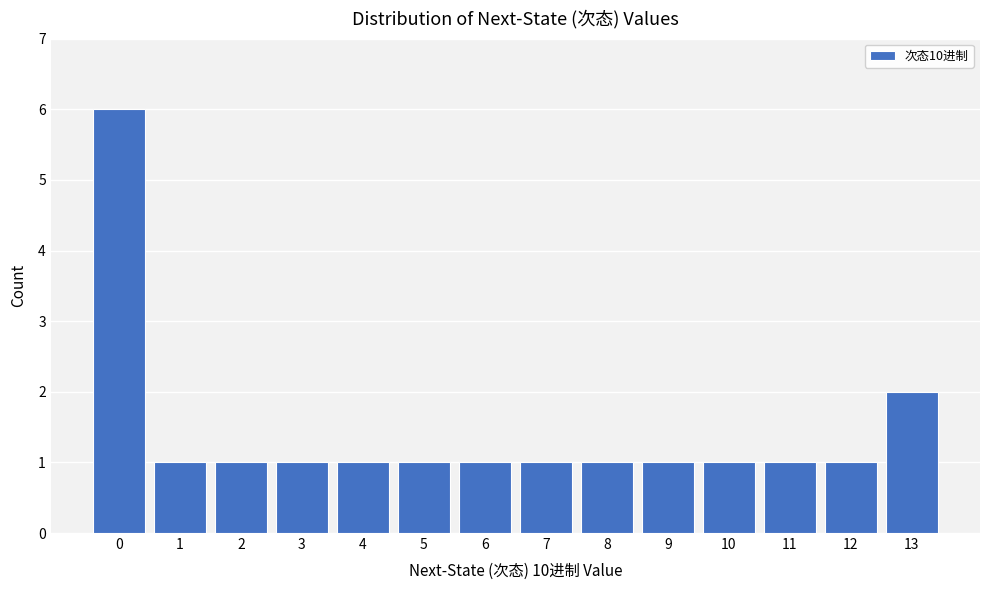

Reading left to right, what are all the values shown in this chart?

6	1	1	1	1	1	1	1	1	1	1	1	1	2